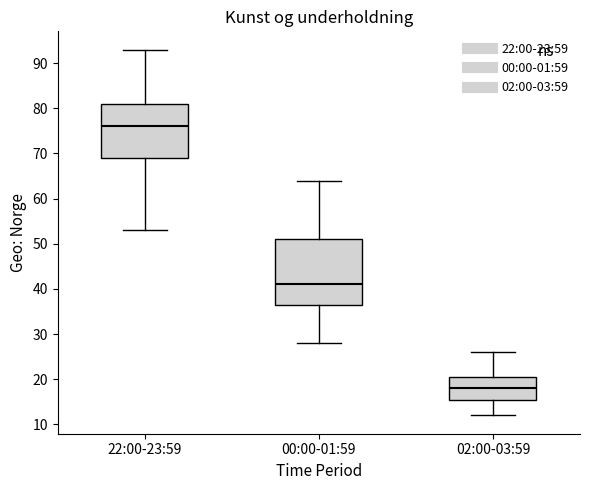

Comparing the boxes themselves (not the whiskers), which one is the tallest?

00:00-01:59